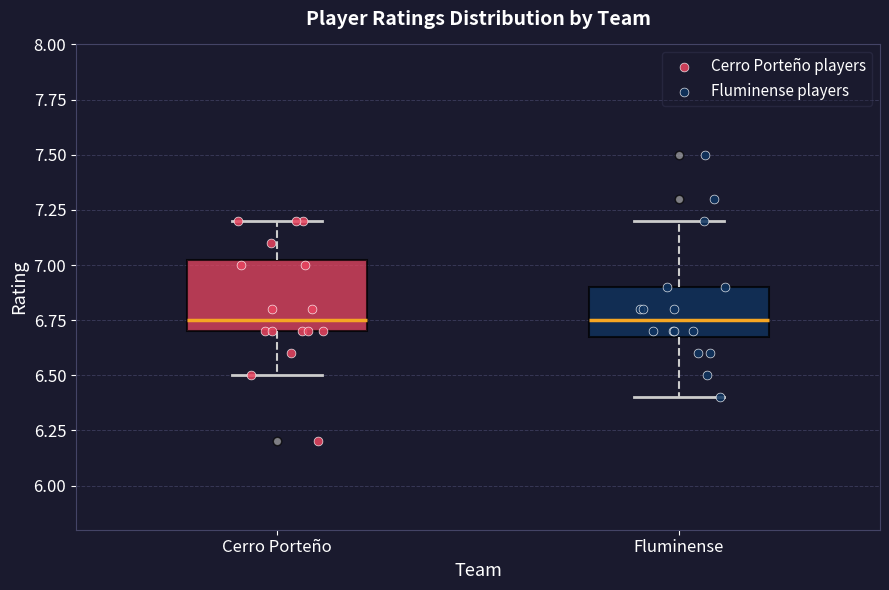

Reading left to right, transcribe this box plot: for each box, give where its median line is, the range the box spans, and where its two whiskers end, as read against the y-axis. The values are not printed on the chart, so give them approximately, as read against the axis.

Cerro Porteño: median 6.75, box 6.70 to 7.05, whiskers 6.50 to 7.20
Fluminense: median 6.75, box 6.70 to 6.90, whiskers 6.40 to 7.20